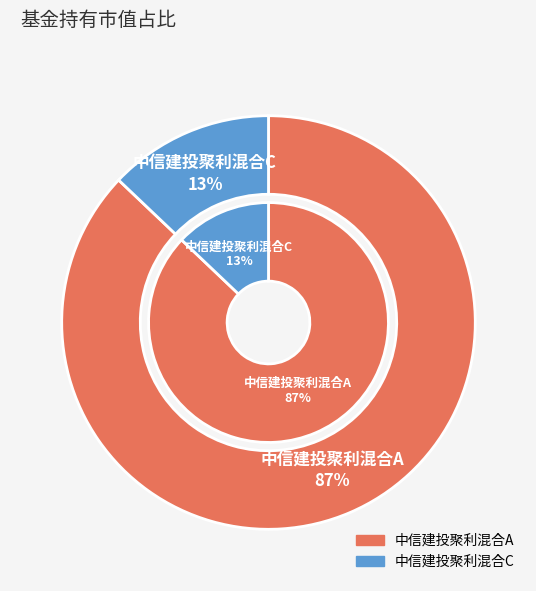

Do 中信建投聚利混合A and 中信建投聚利混合C together represent more than half of the pie?

Yes